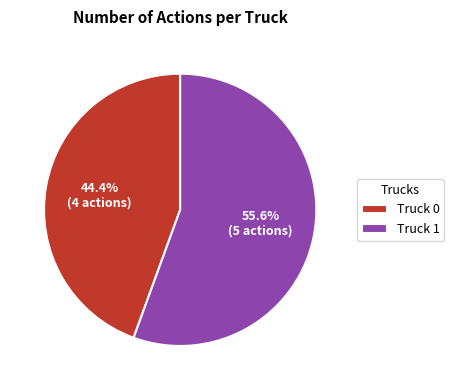

Which slice is the smallest?

Truck 0